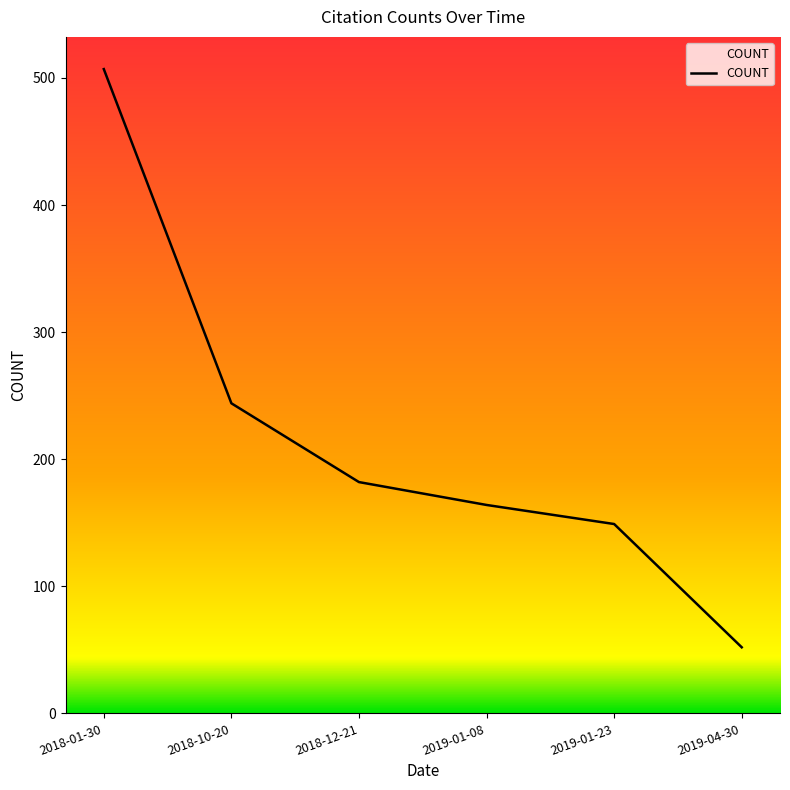

What is the difference between the second highest and second lowest values?

95